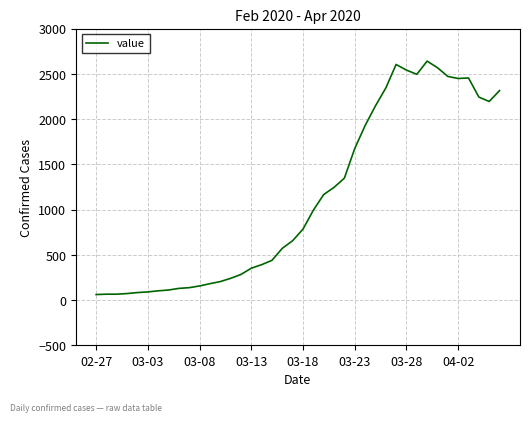

How many lines are shown in the chart?

1